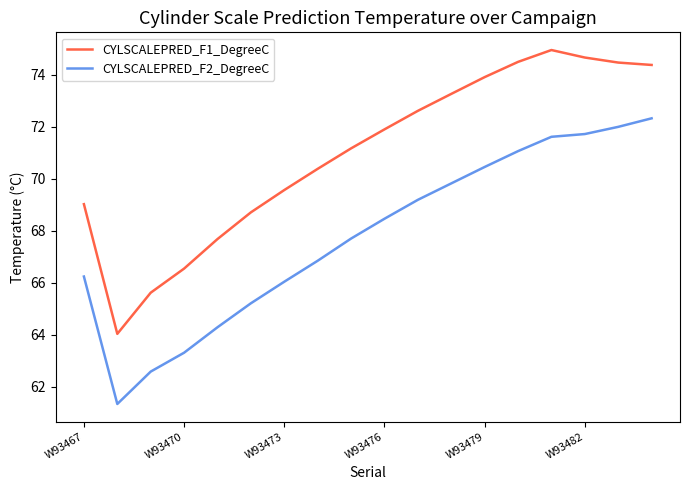

List the series in order of their peak value, highest first.

CYLSCALEPRED_F1_DegreeC, CYLSCALEPRED_F2_DegreeC